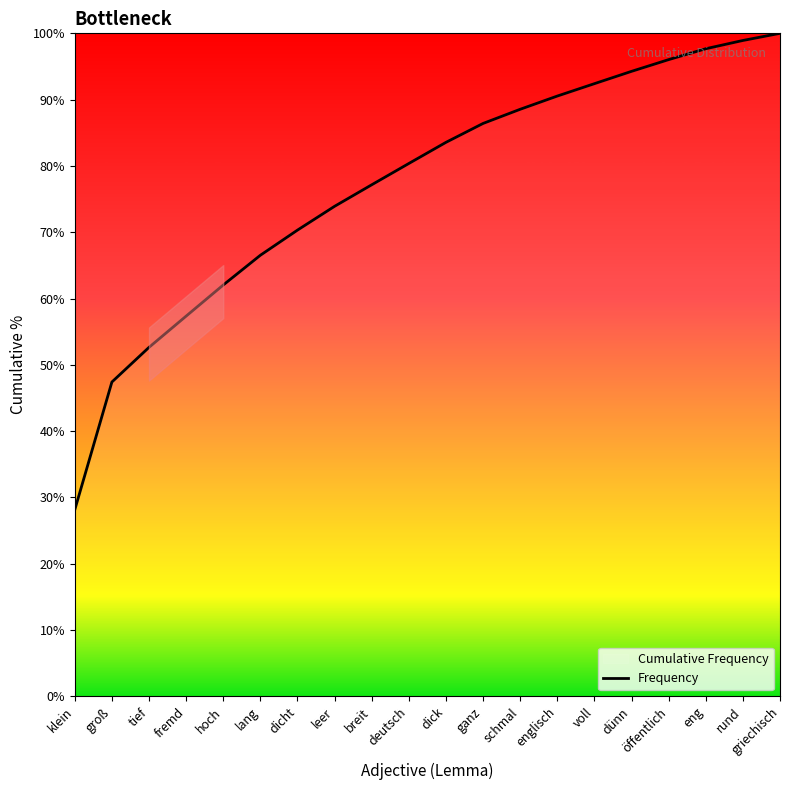

What is the minimum value shown in the chart?

28.1